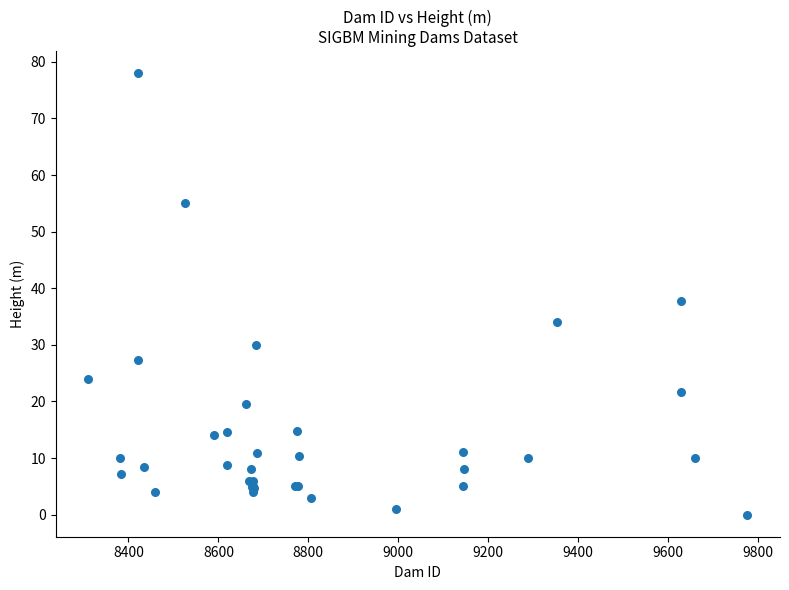

What Y value in the scatter plot is closest to 39?

37.7